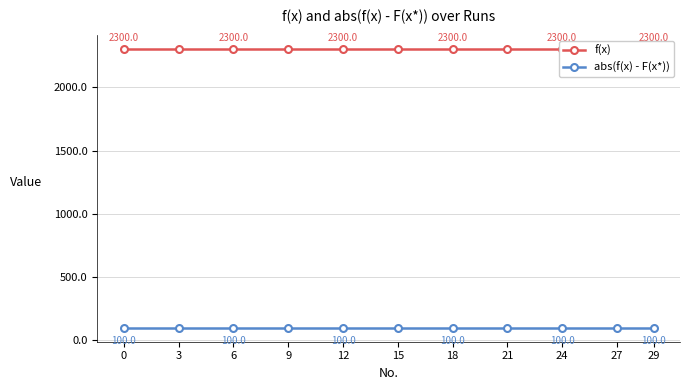

What value does the abs(f(x) - F(x*)) series have at 27?

100.0